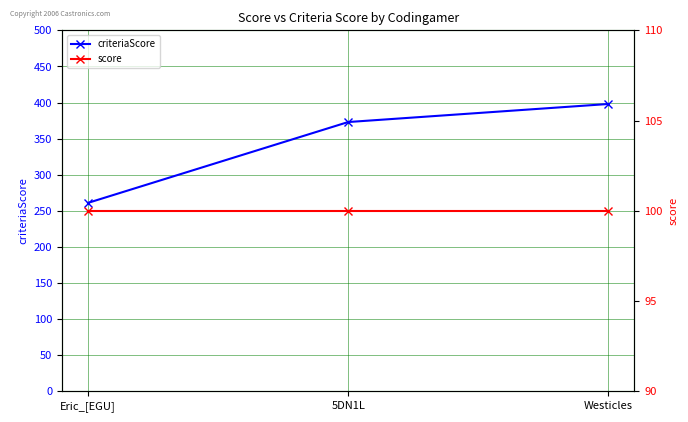

List the labels in order of score value, smallest first.

Eric_[EGU], 5DN1L, Westicles